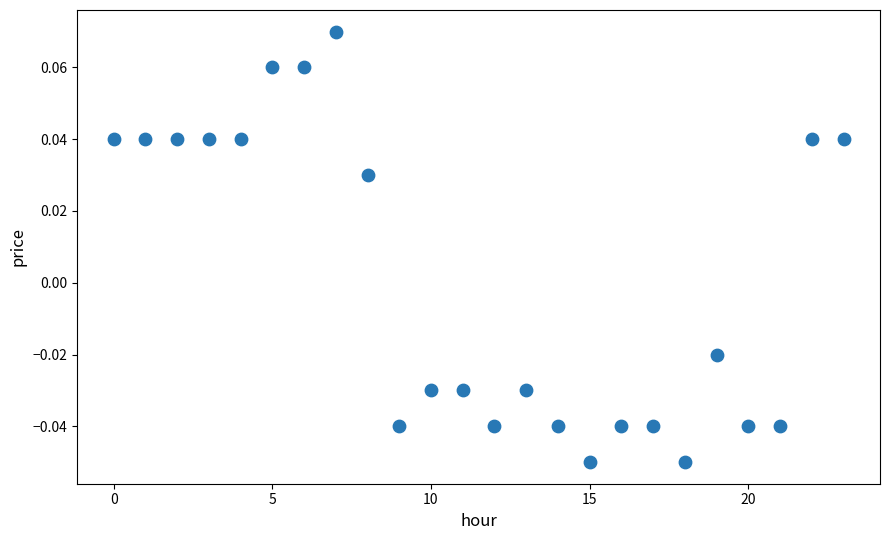

Count the number of points in this scatter plot.

24